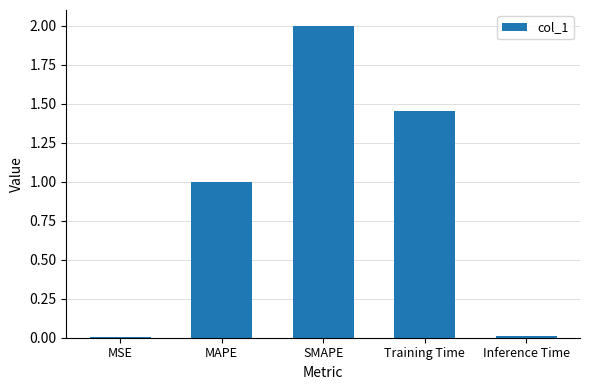

Which label corresponds to the largest value in the chart?

SMAPE